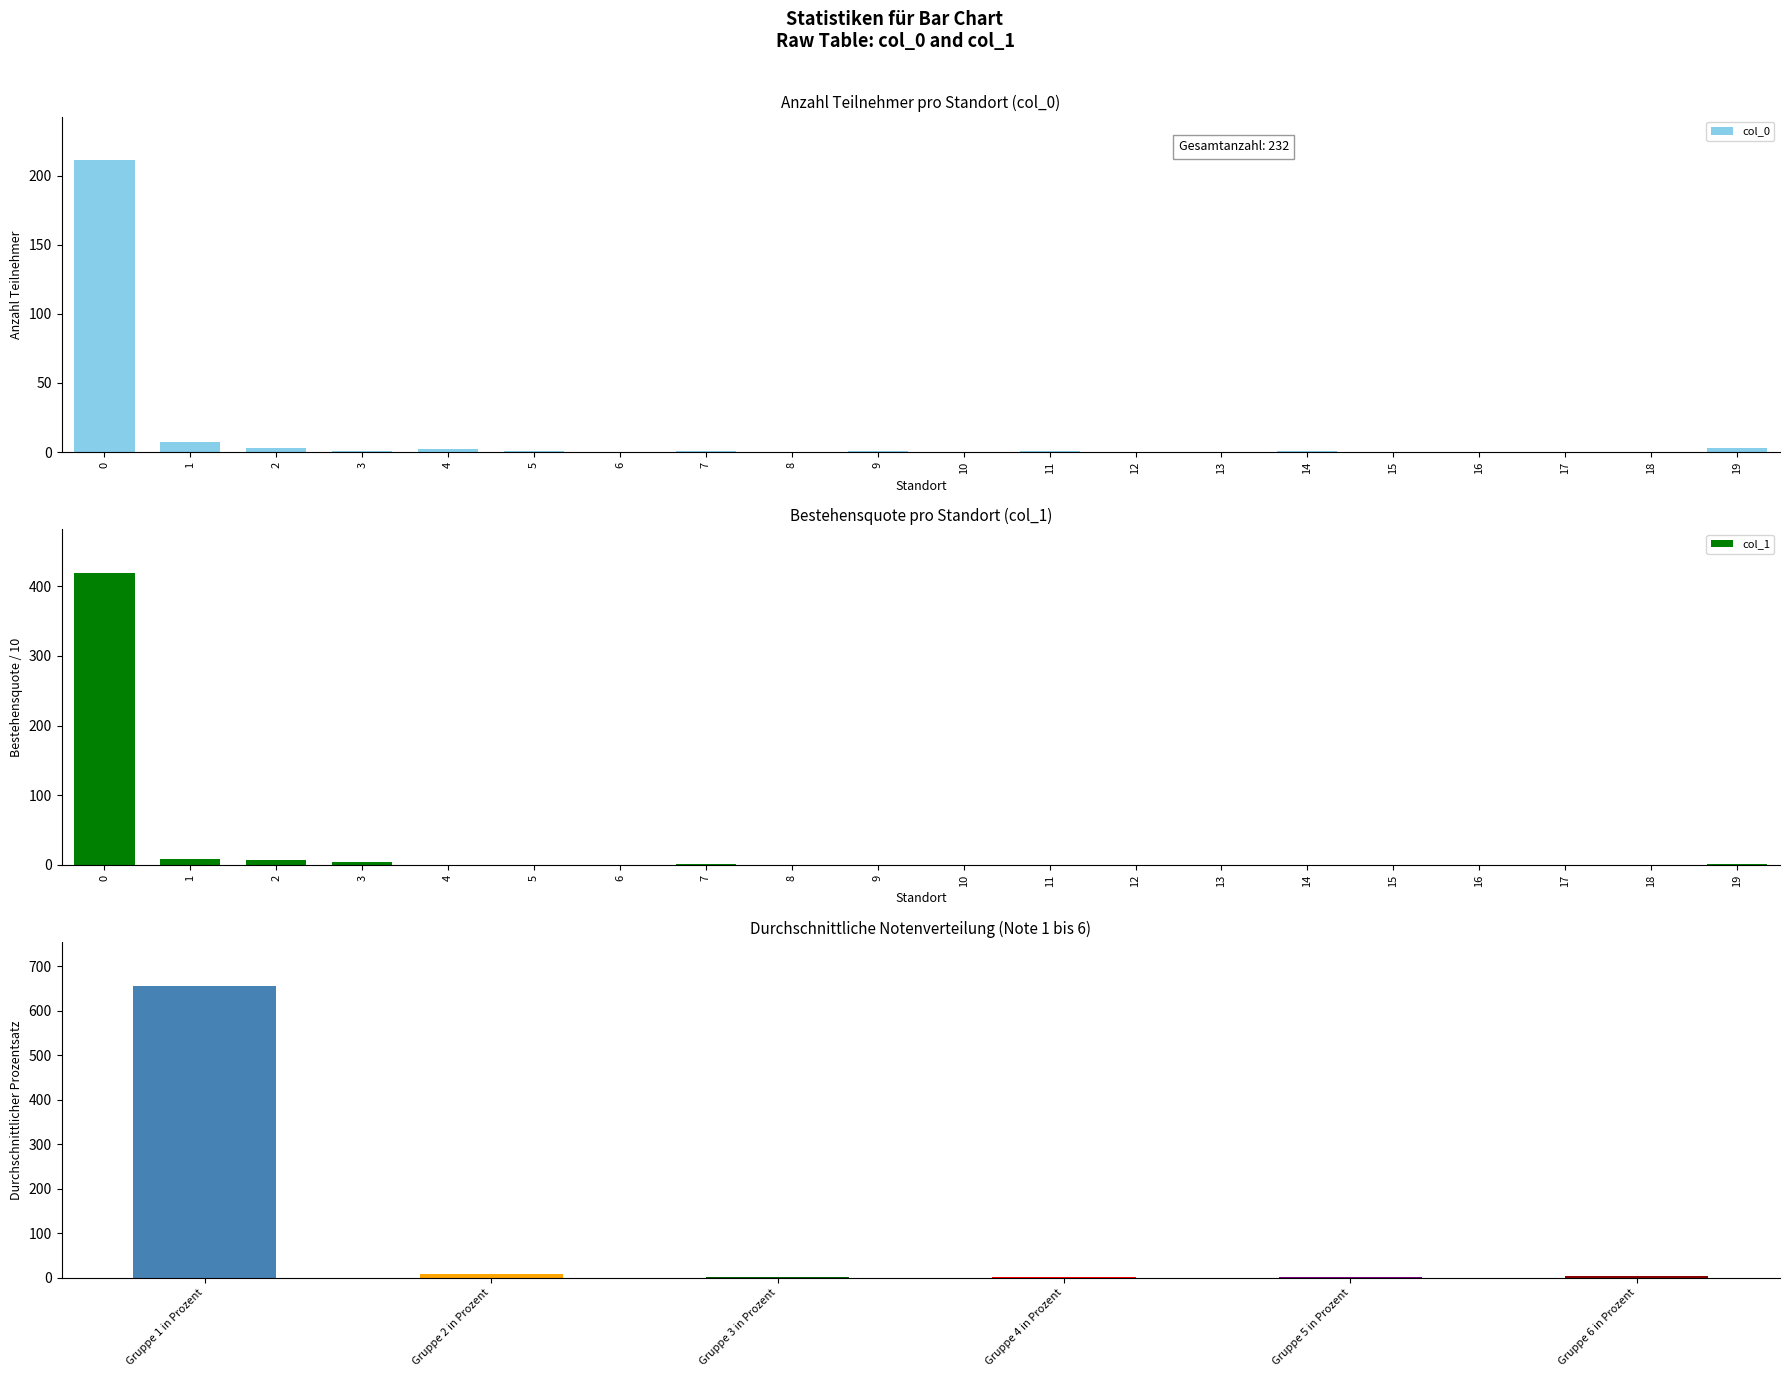

Is it true that col_1 equals 0 at 18?

True